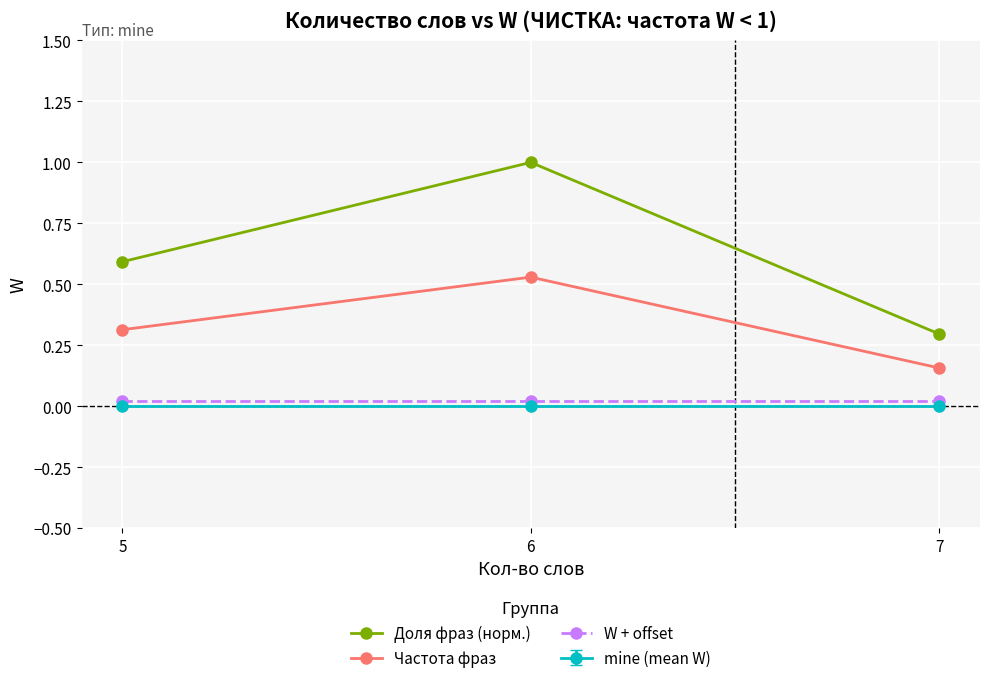

Which series changed the most between 5 and 7?

Доля фраз (норм.)